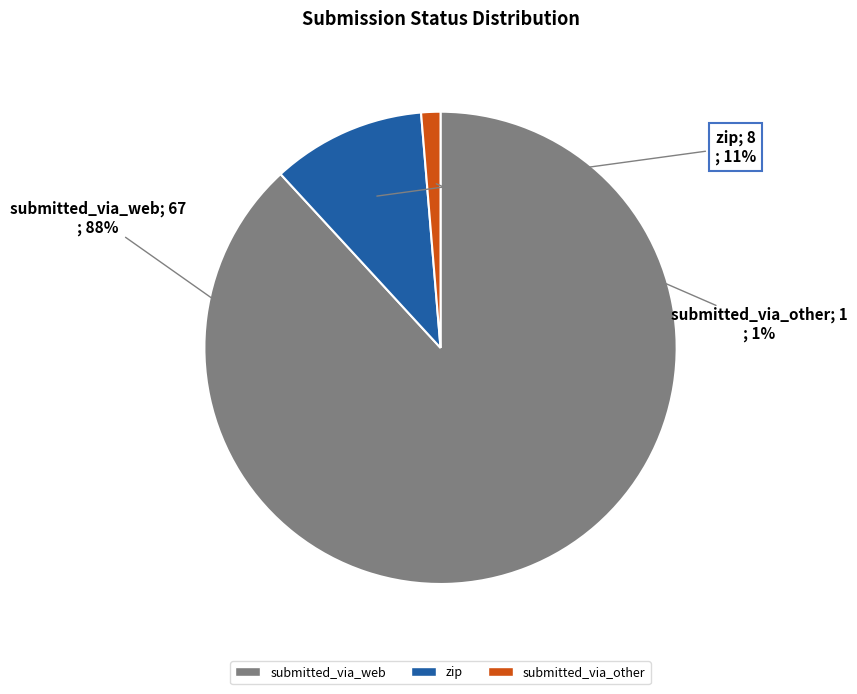

Rank the categories by value from highest to lowest.

submitted_via_web, zip, submitted_via_other